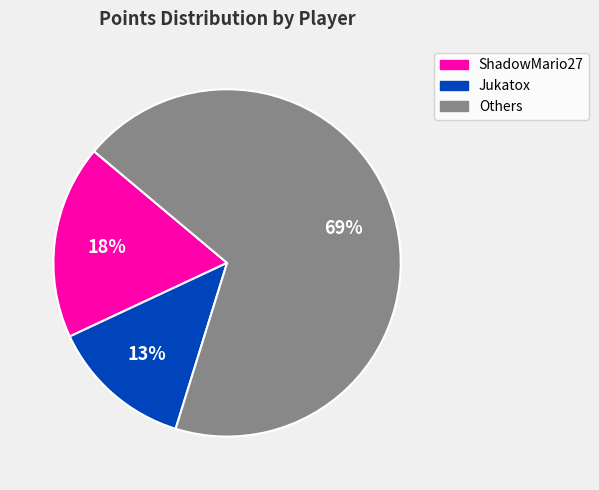

Is it true that Jukatox is 23% of the pie?

False